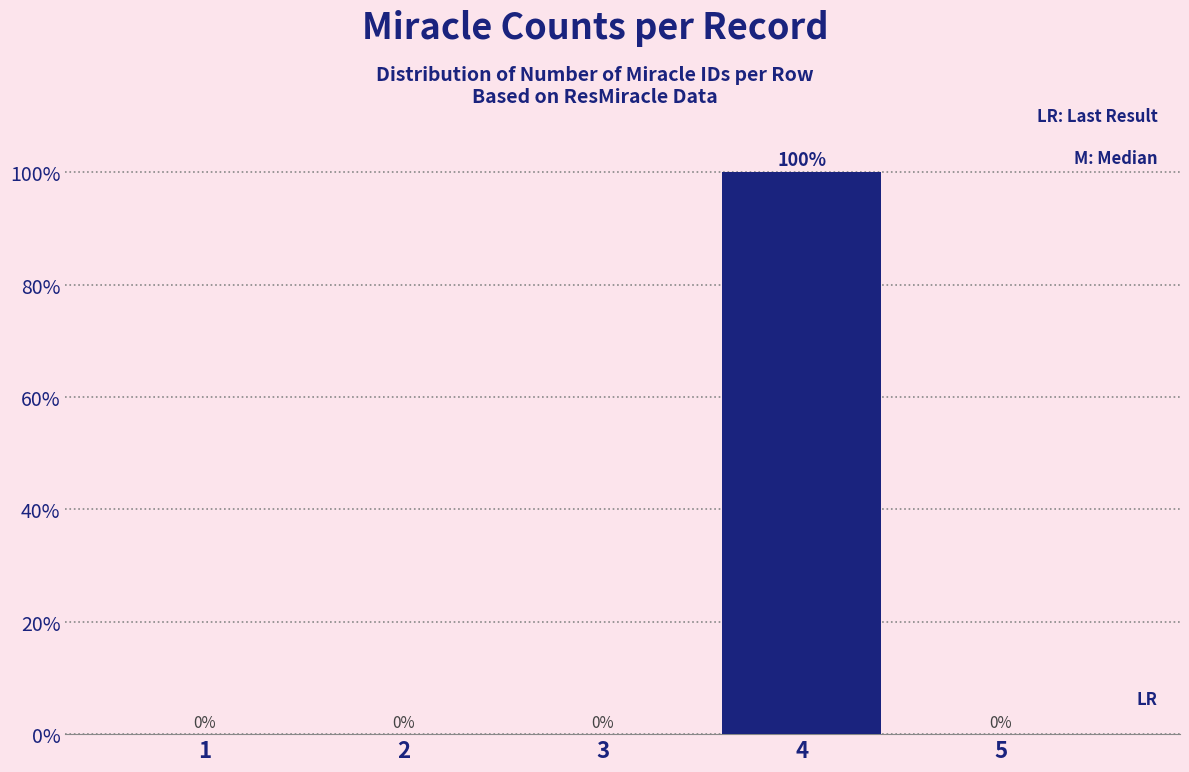

Reading left to right, what are all the values shown in this chart?

1=0	2=0	3=0	4=100	5=0